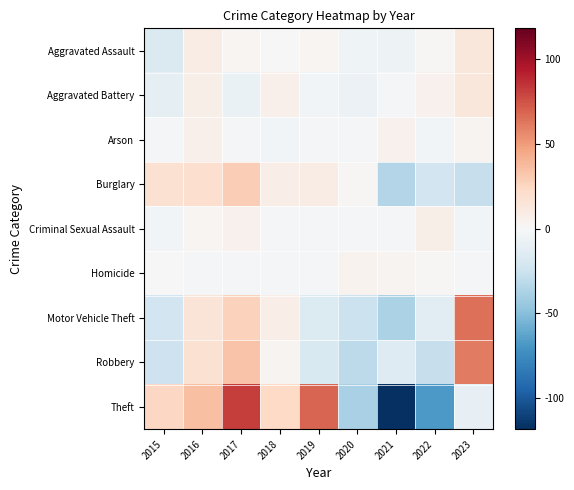

Count the number of categories in the chart.

9